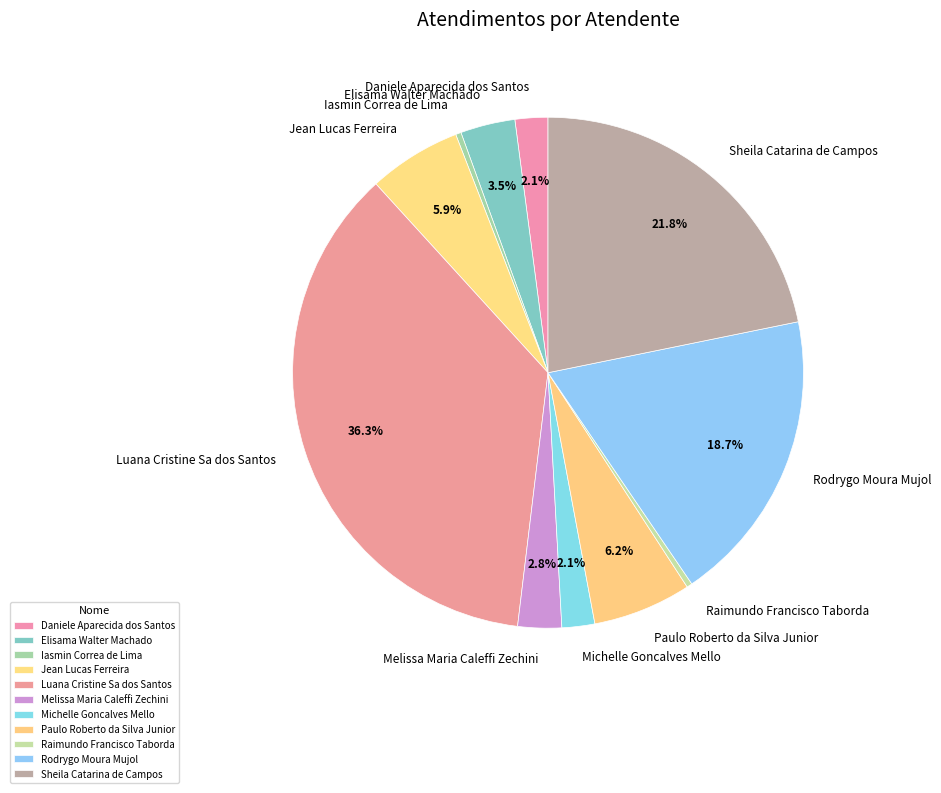

To the nearest percent, what is the difference between the largest and smallest slice percentages?

36%